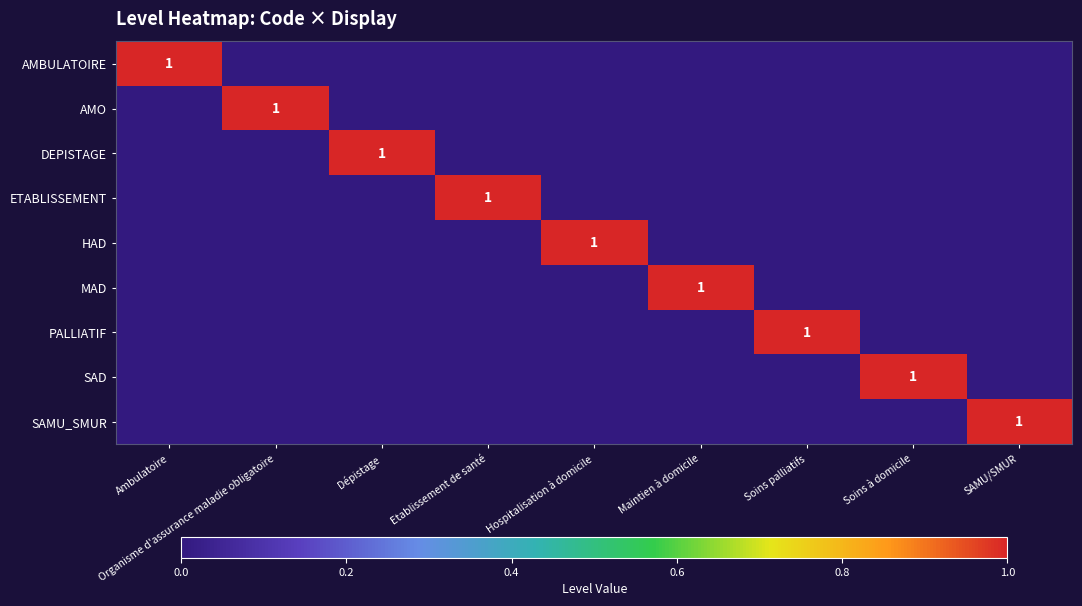

Which category has the highest value across all series?

Ambulatoire